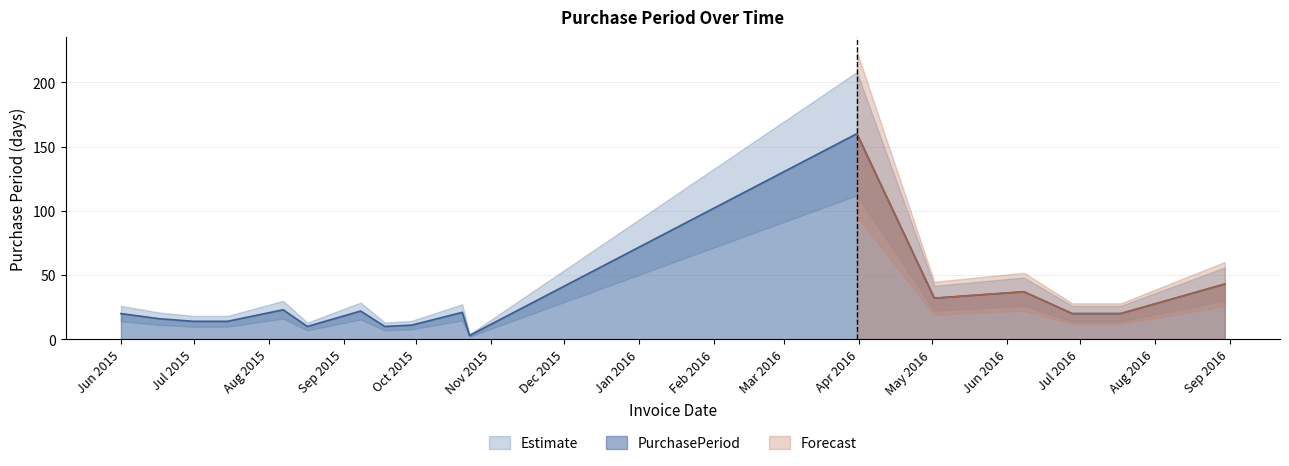

Reading left to right, what are all the values shown in this chart?

20	16	14	14	23	10	22	10	11	21	3	160	32	37	20	20	43